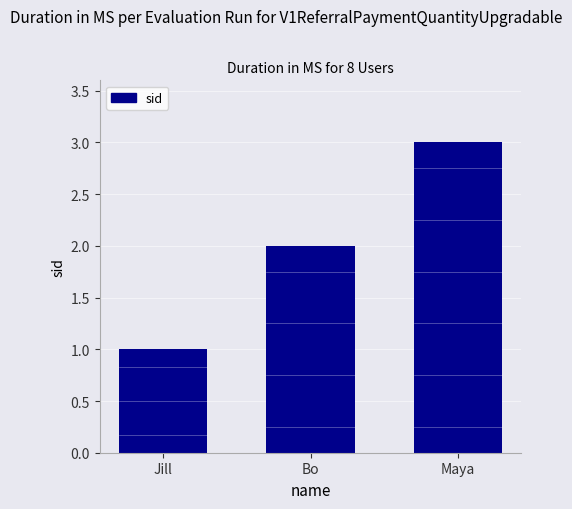

What is the change in value from Jill to Bo?

+1